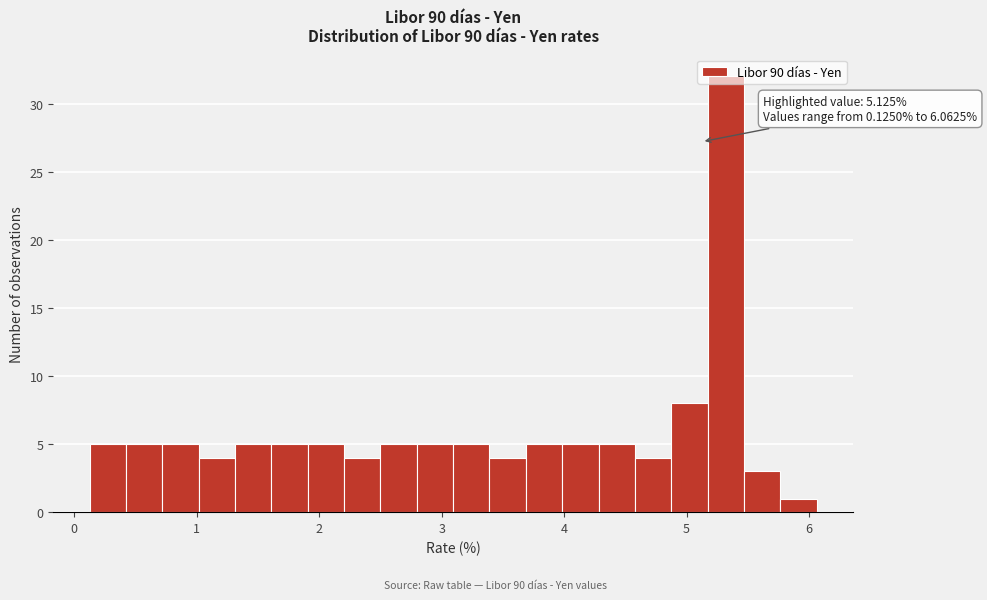

Read against the x-axis, roughly where is the centre of the tallest bar?

5.3